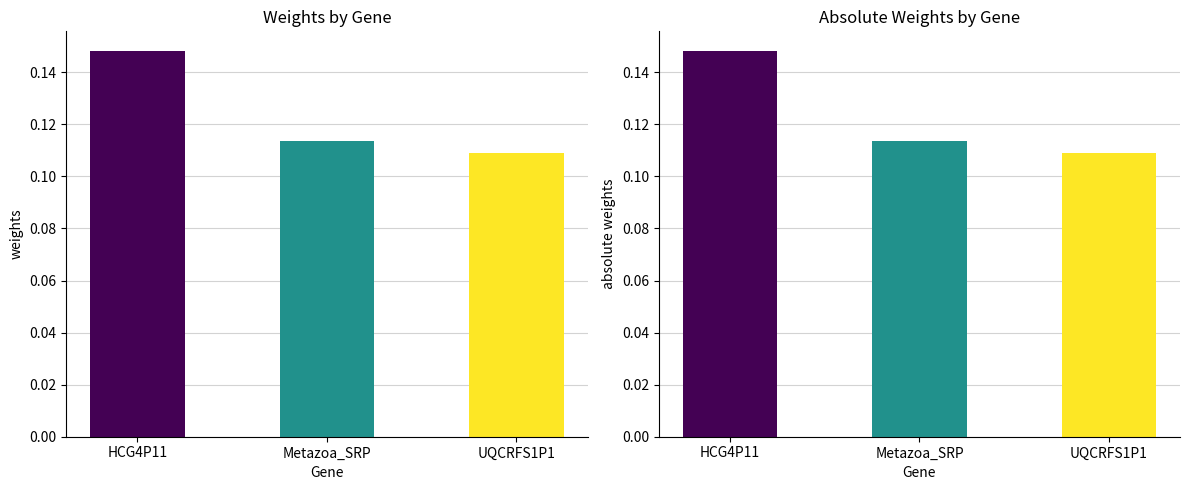

Where is weights nearest to the value 0?

UQCRFS1P1